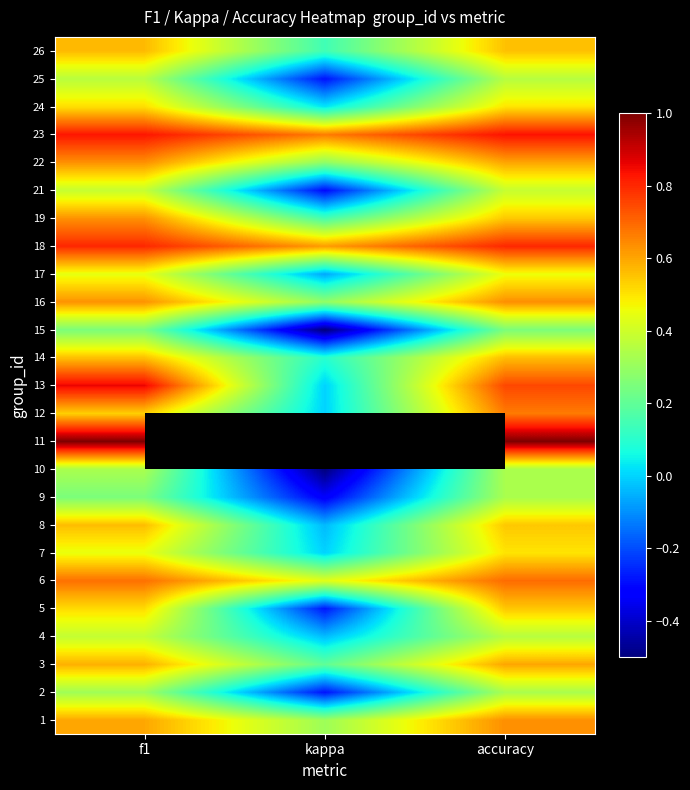

Where is 5 nearest to the value 0?

kappa